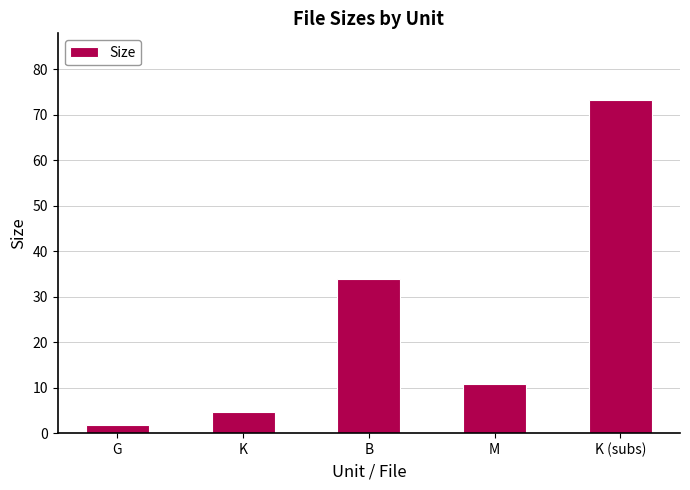

List the labels in order of value, largest first.

K (subs), B, M, K, G